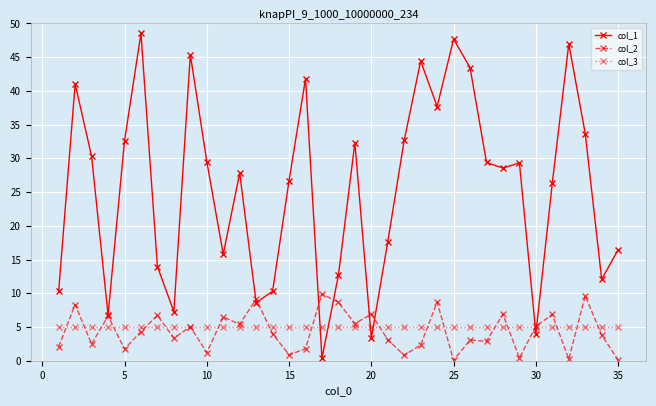

Does the chart display data point markers on the line(s)?

Yes